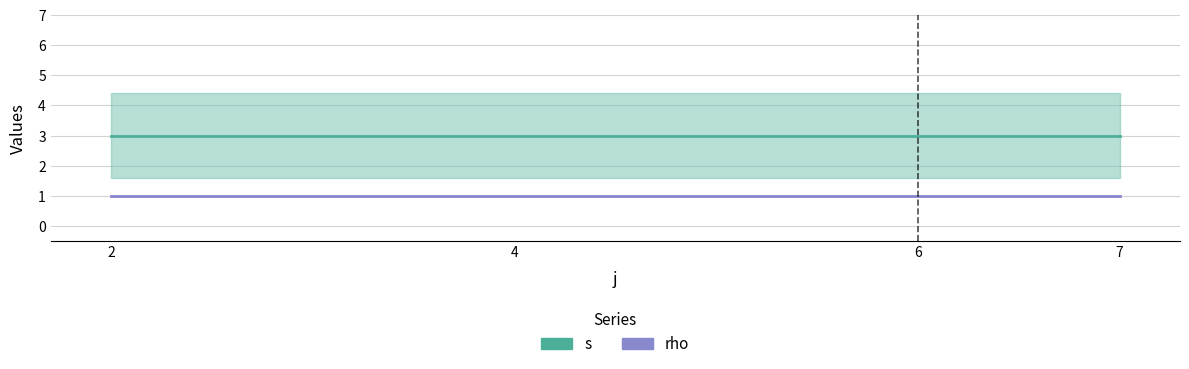

At 2, list the series in order from largest to smallest.

s, rho